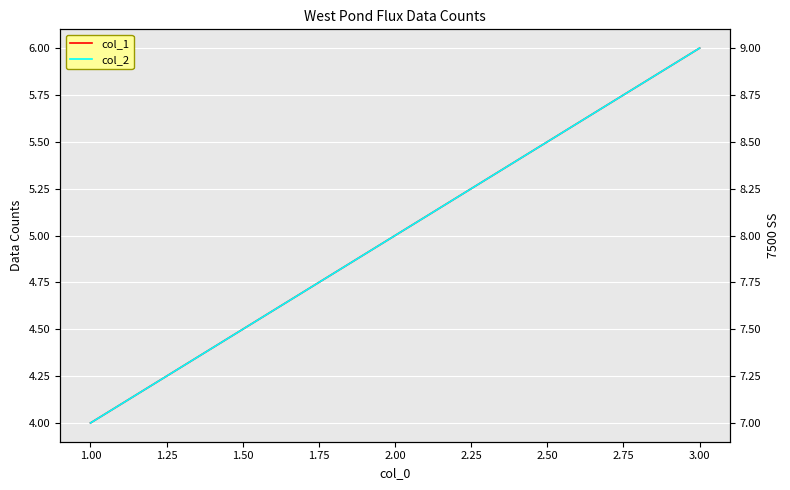

Does the chart display data point markers on the line(s)?

No